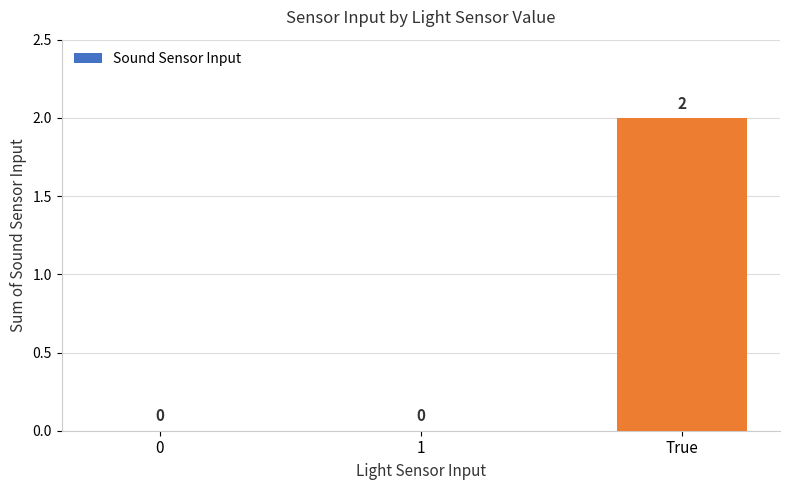

Which has a higher value, 1 or True?

True